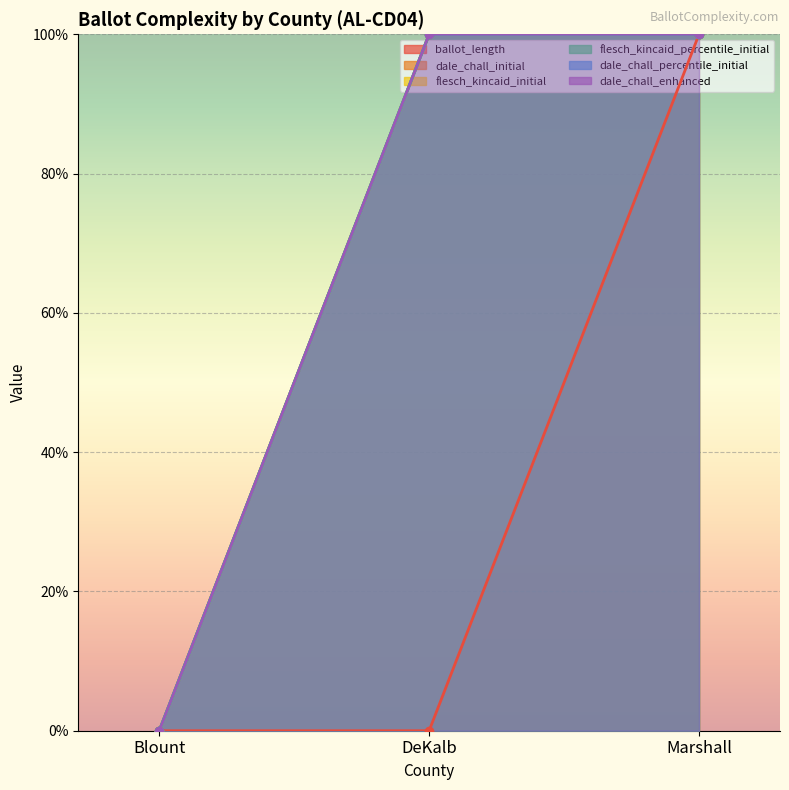

At which category is the sum across all series the highest?

Marshall